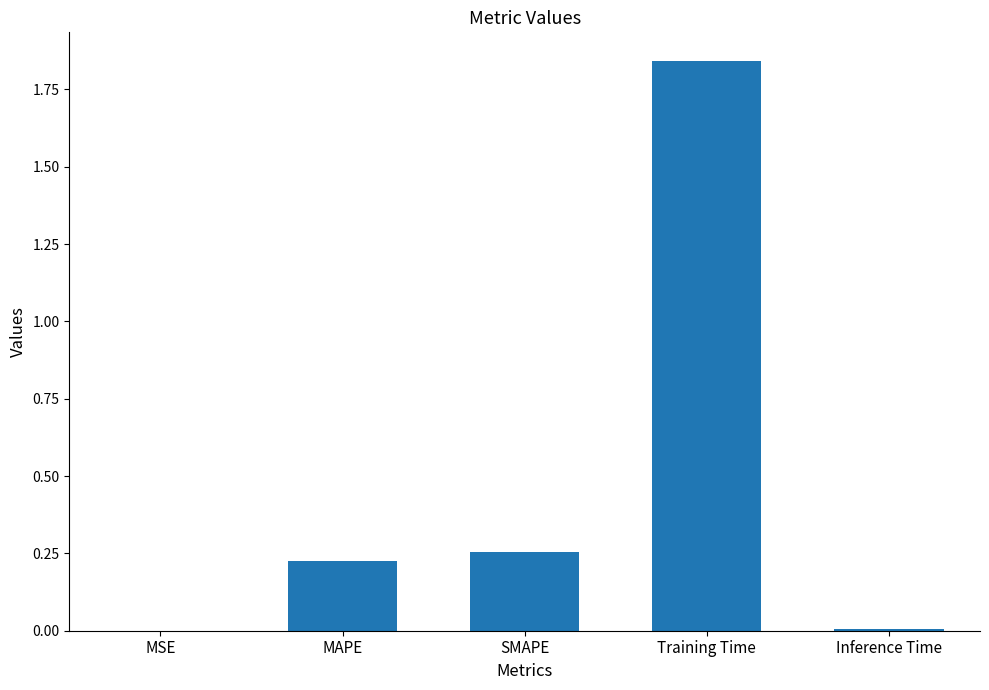

At which category does the chart reach its peak across all series?

Training Time